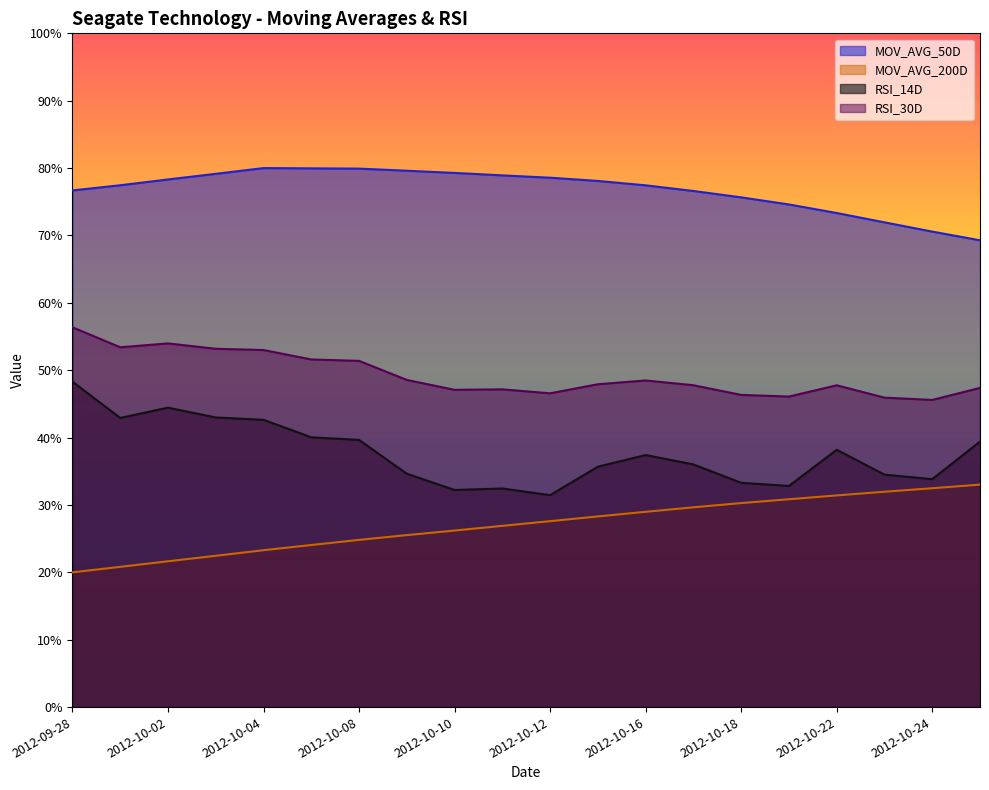

What is the label of the 7th point from the right?

2012-10-17